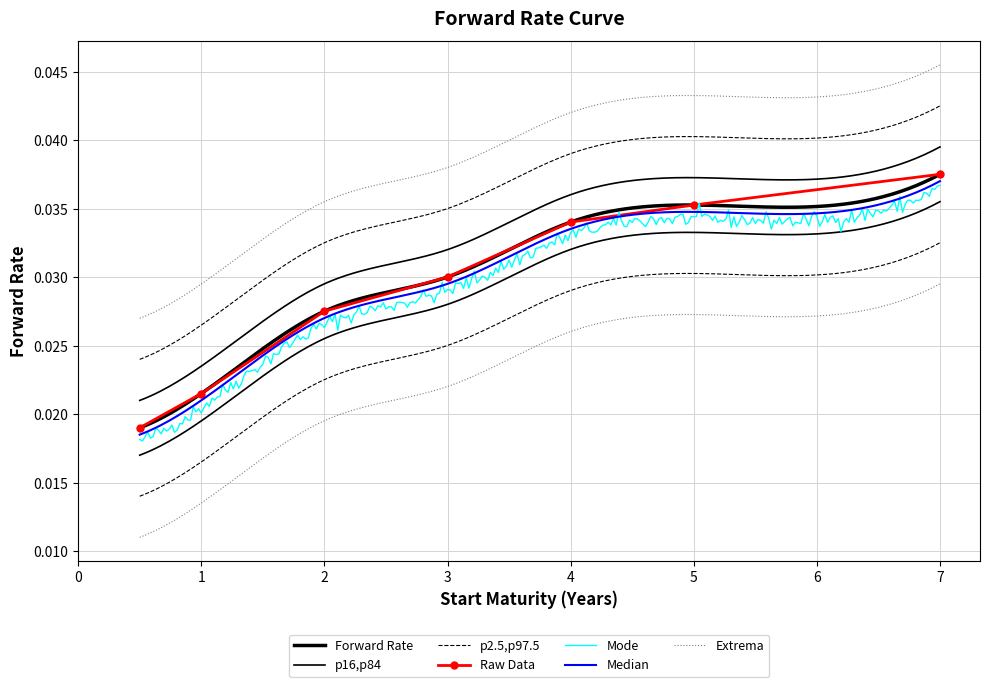

Which has a higher value, 2.0 or 3.0?

3.0